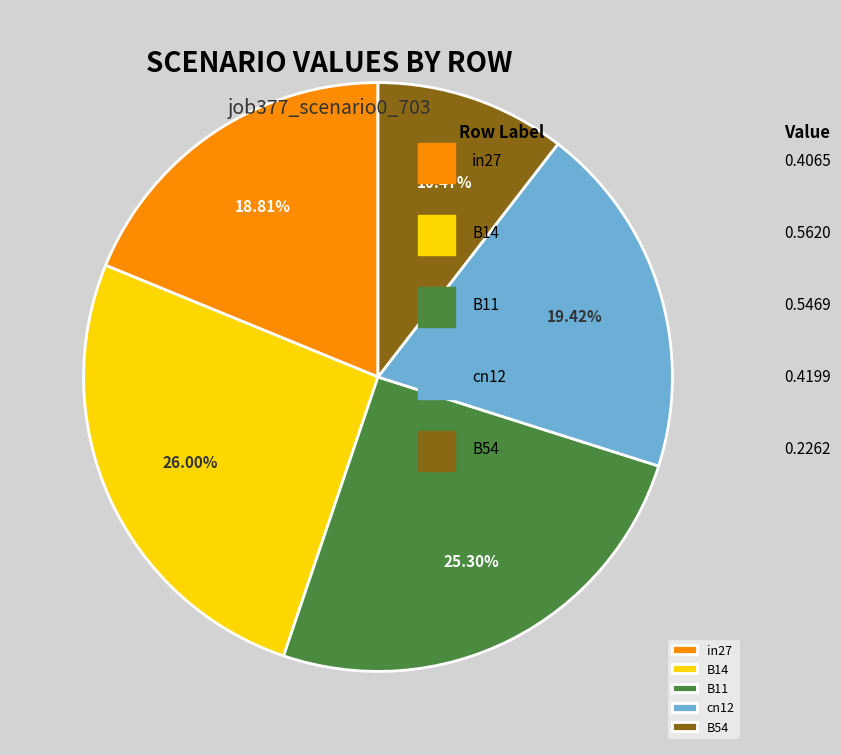

What is the largest slice in the pie chart?

B14